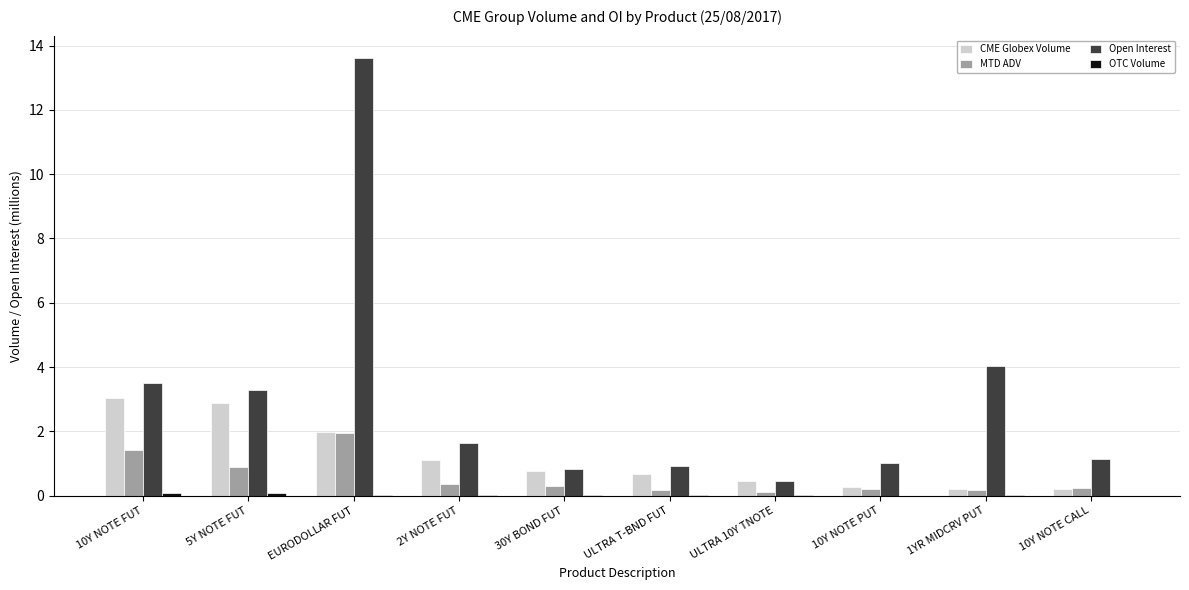

Which series changed the most between EURODOLLAR FUT and 10Y NOTE PUT?

Open Interest